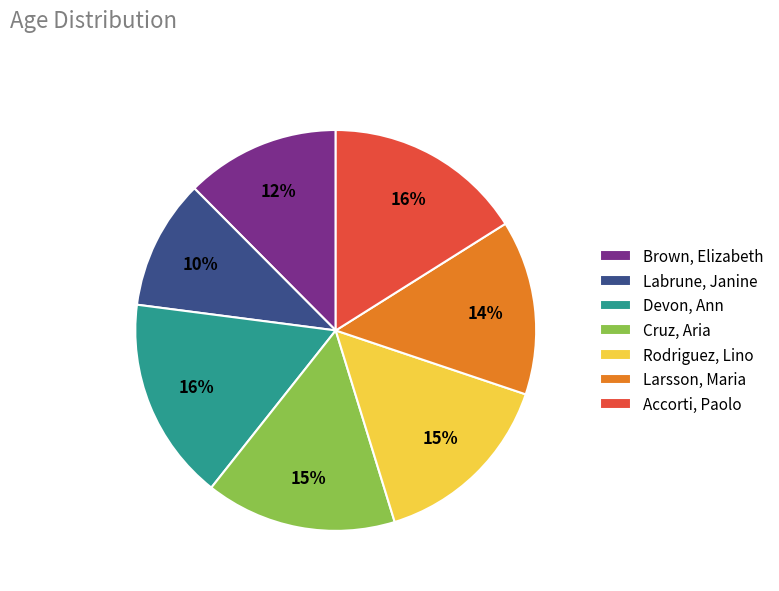

To the nearest percent, what is the difference between the largest and smallest slice percentages?

6%